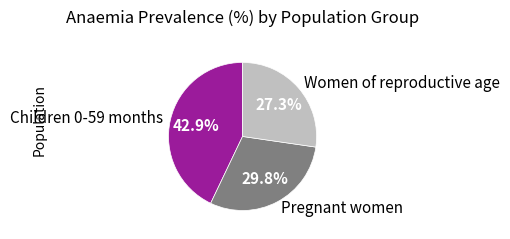

Rank the categories by value from highest to lowest.

Children 0-59 months, Pregnant women, Women of reproductive age